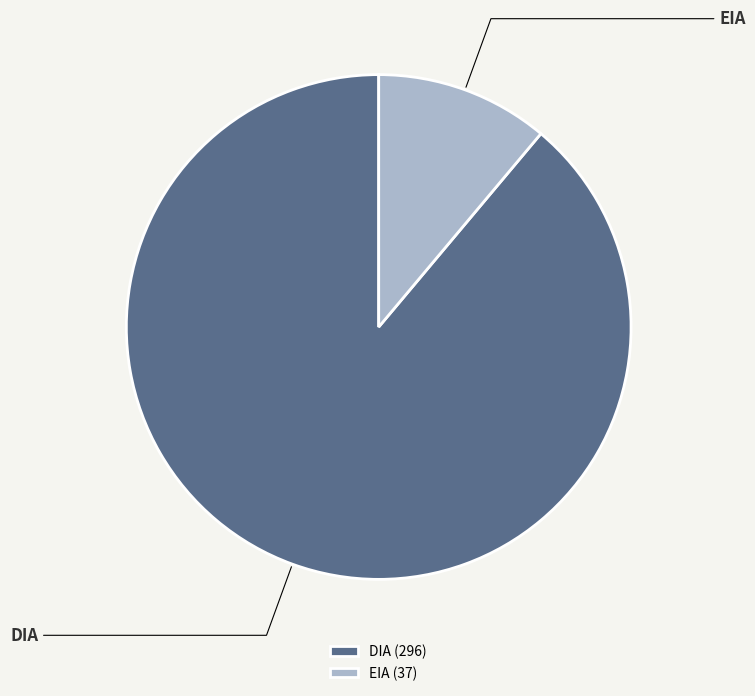

Is the sum of EIA (37) and DIA (296) greater than half?

Yes